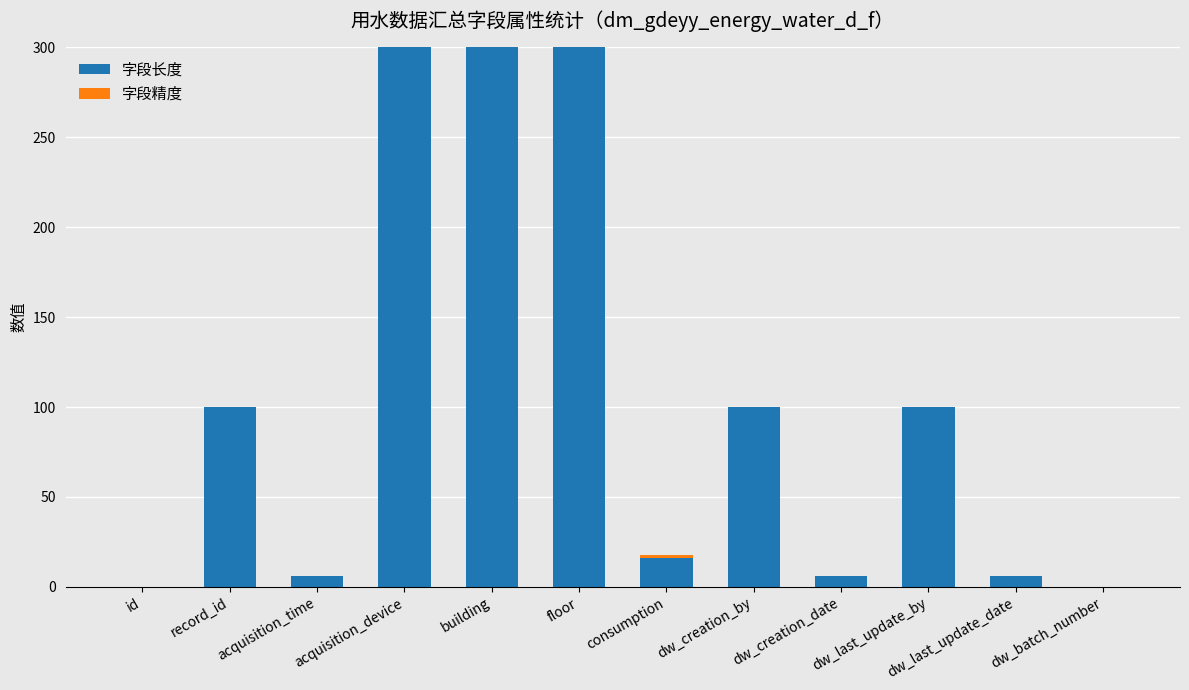

True or false: 字段长度 has a value of 100 at dw_last_update_by.

True